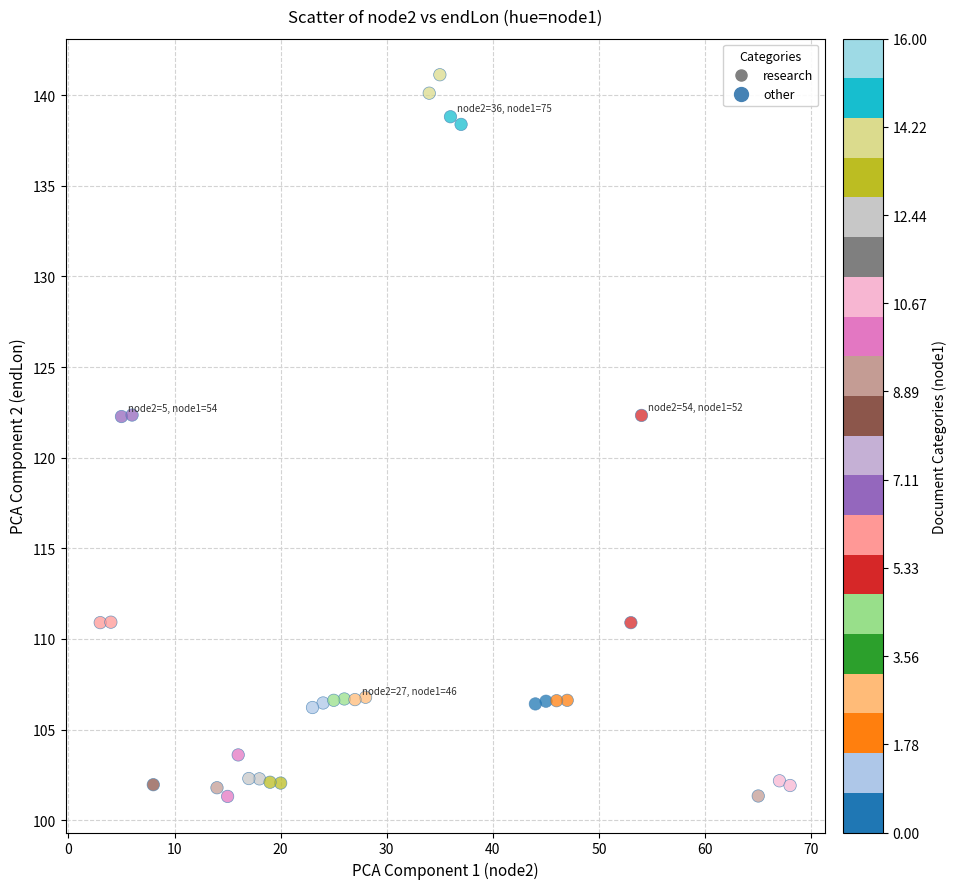

What is the range of X values (max minus min)?

65.0